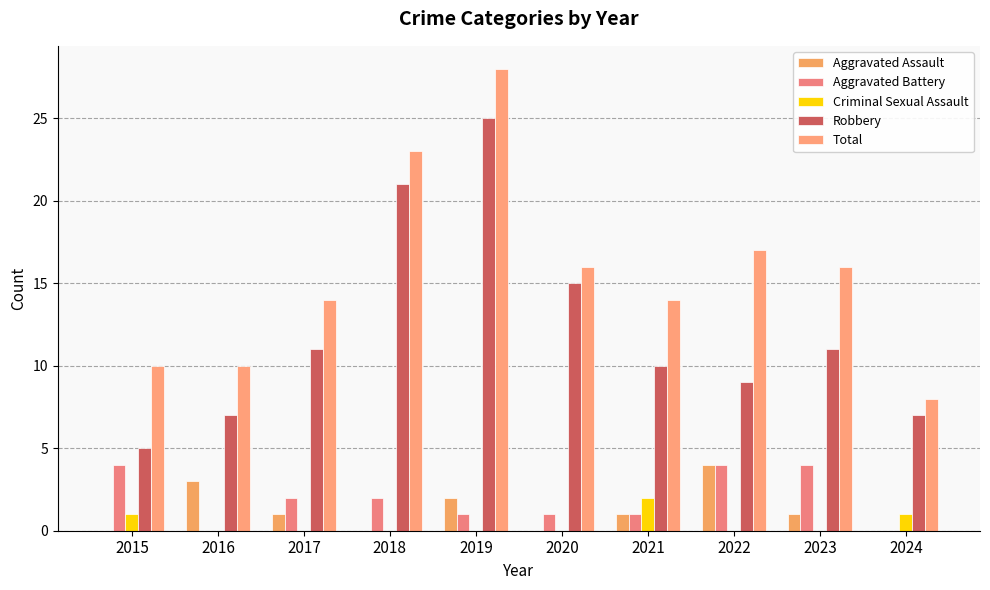

Count the number of categories in the chart.

10